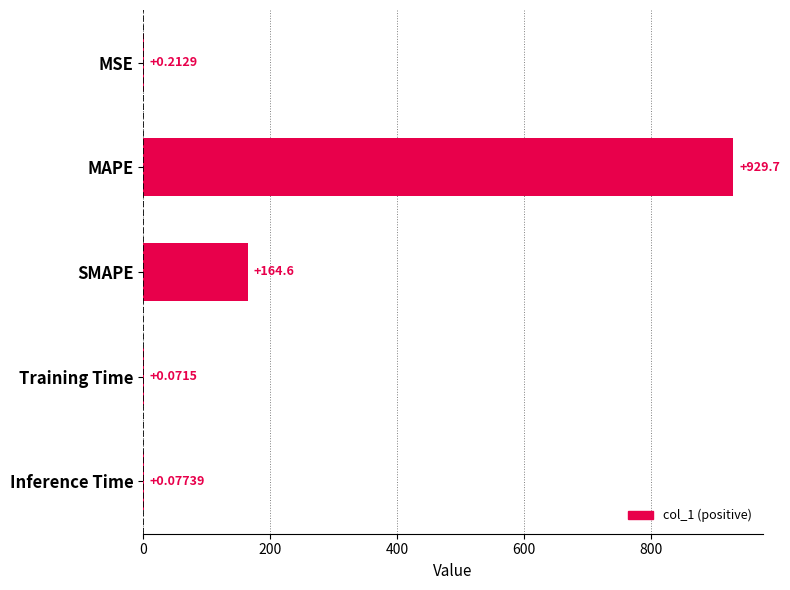

Which category has the highest value across all series?

MAPE